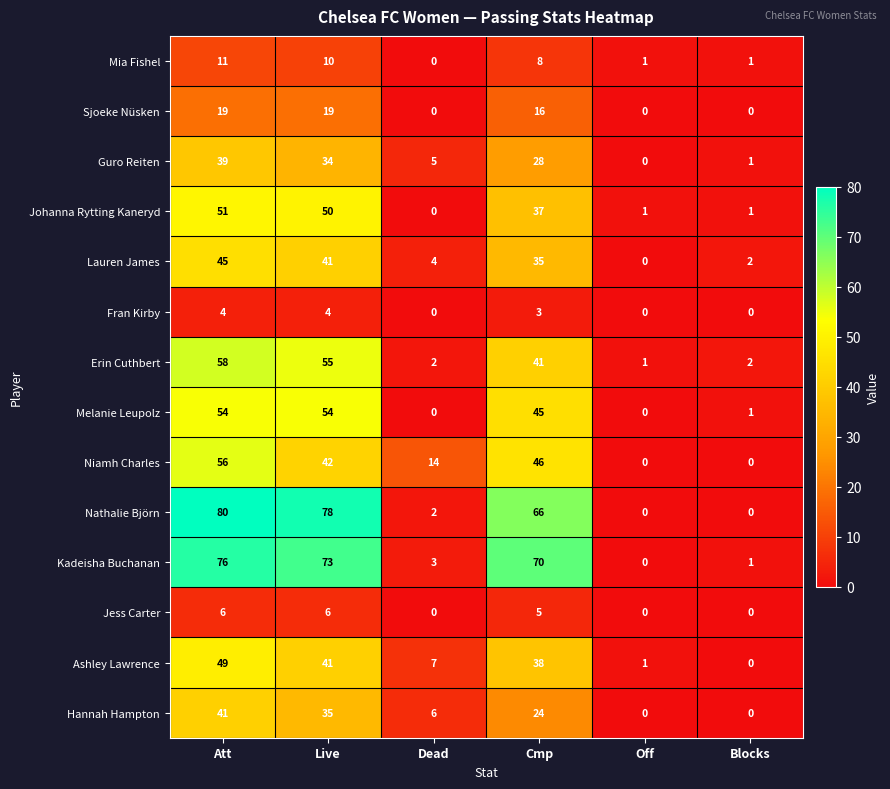

How many categories are shown in the chart?

6